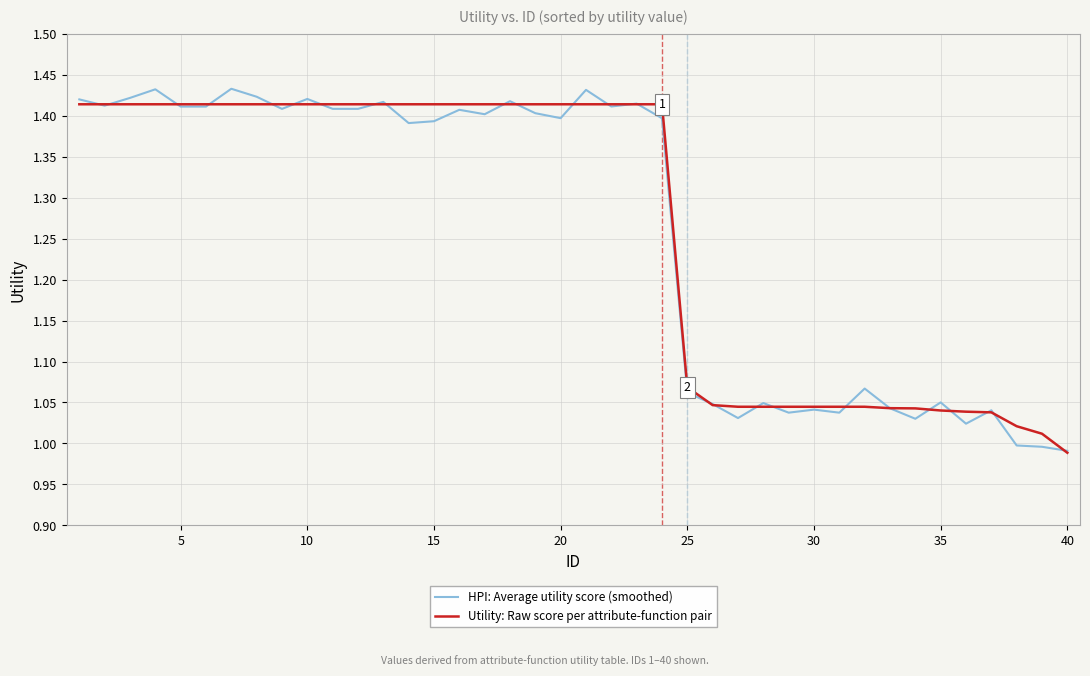

Is this an area chart (filled region under the line)?

No